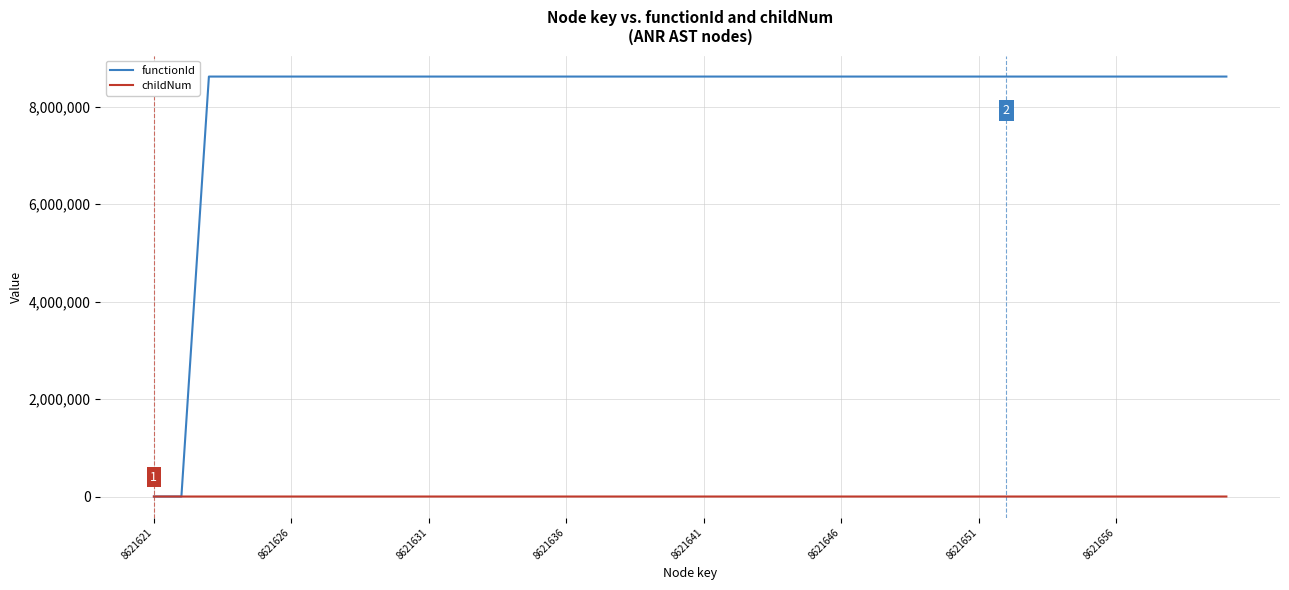

Rank the series by their maximum value, from highest to lowest.

functionId, childNum